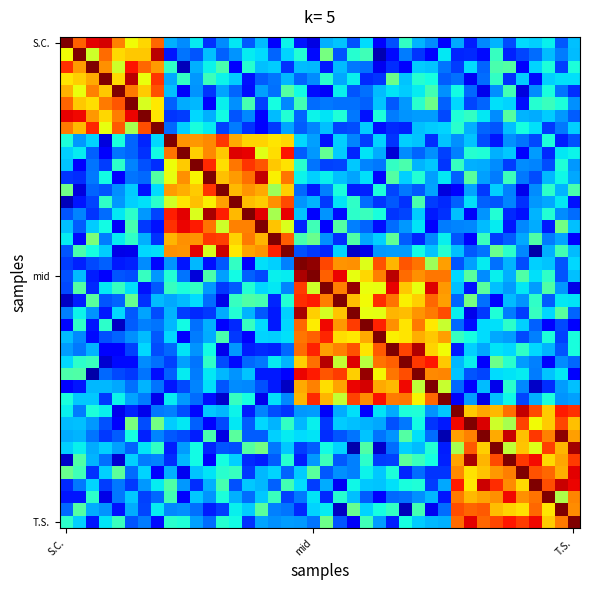

Reading right to left, extract all data points from this chart.

row_0: 0.3	0.2	0.4	0.3	0.3	0.2	0.3	0.3	0.2	0.3	0.1	0.3	0.3	0.4	0.2	0.1	0.3	0.2	0.3	0.3	0.1	0.1	0.4	0.1	0.3	0.2	0.4	0.3	0.2	0.4	0.3	0.3	0.8	0.7	0.6	0.8	0.9	0.9	0.8	1.0
row_1: 0.3	0.2	0.3	0.2	0.2	0.2	0.4	0.1	0.2	0.2	0.4	0.1	0.2	0.2	0.1	0.0	0.4	0.4	0.2	0.5	0.1	0.4	0.3	0.2	0.3	0.4	0.3	0.2	0.3	0.2	0.2	0.1	0.9	0.7	0.7	0.7	0.8	0.6	1.0	0.6
row_2: 0.4	0.2	0.4	0.3	0.1	0.4	0.4	0.2	0.3	0.2	0.2	0.3	0.3	0.1	0.2	0.1	0.2	0.2	0.3	0.2	0.3	0.3	0.2	0.3	0.3	0.4	0.1	0.4	0.4	0.3	0.1	0.4	0.7	0.8	0.9	0.6	0.8	1.0	0.7	0.9
row_3: 0.3	0.3	0.3	0.1	0.3	0.2	0.4	0.2	0.1	0.2	0.2	0.4	0.4	0.3	0.5	0.2	0.2	0.4	0.3	0.4	0.3	0.2	0.3	0.2	0.2	0.1	0.3	0.4	0.4	0.3	0.4	0.3	0.9	0.6	0.9	0.7	1.0	0.7	0.7	0.7
row_4: 0.2	0.2	0.4	0.3	0.1	0.4	0.3	0.1	0.2	0.4	0.3	0.4	0.4	0.3	0.4	0.3	0.2	0.2	0.4	0.1	0.1	0.4	0.5	0.2	0.3	0.1	0.2	0.3	0.2	0.3	0.1	0.3	0.8	0.7	0.8	1.0	0.7	0.8	0.6	0.7
row_5: 0.3	0.4	0.4	0.4	0.1	0.3	0.3	0.2	0.2	0.3	0.2	0.5	0.4	0.3	0.2	0.3	0.2	0.2	0.2	0.2	0.2	0.4	0.3	0.4	0.2	0.4	0.3	0.4	0.1	0.3	0.3	0.2	0.7	0.6	1.0	0.8	0.8	0.7	0.7	0.8
row_6: 0.2	0.3	0.3	0.3	0.3	0.5	0.3	0.4	0.4	0.4	0.2	0.3	0.3	0.3	0.2	0.4	0.1	0.2	0.4	0.4	0.4	0.2	0.4	0.3	0.1	0.3	0.2	0.4	0.3	0.3	0.2	0.2	0.7	1.0	0.9	0.8	0.7	0.7	0.9	0.9
row_7: 0.3	0.2	0.2	0.3	0.4	0.3	0.2	0.2	0.3	0.4	0.3	0.3	0.3	0.2	0.2	0.1	0.3	0.2	0.2	0.3	0.3	0.2	0.3	0.2	0.1	0.2	0.2	0.2	0.4	0.4	0.3	0.2	1.0	0.8	0.6	0.8	0.6	0.9	0.7	0.8
row_8: 0.2	0.2	0.4	0.2	0.2	0.3	0.1	0.2	0.3	0.3	0.3	0.2	0.3	0.3	0.2	0.3	0.2	0.3	0.3	0.1	0.3	0.3	0.7	0.7	0.7	0.7	0.7	0.8	0.8	0.7	0.8	1.0	0.3	0.2	0.2	0.4	0.1	0.3	0.3	0.4
row_9: 0.4	0.4	0.2	0.3	0.1	0.3	0.3	0.4	0.4	0.3	0.2	0.3	0.2	0.3	0.1	0.3	0.4	0.2	0.3	0.5	0.3	0.2	0.9	0.7	0.6	0.9	0.9	0.7	0.8	0.7	1.0	0.8	0.4	0.2	0.2	0.2	0.1	0.2	0.4	0.3
row_10: 0.3	0.4	0.2	0.3	0.3	0.2	0.3	0.3	0.3	0.4	0.2	0.3	0.3	0.4	0.4	0.2	0.3	0.3	0.2	0.2	0.2	0.4	0.7	0.7	0.8	0.9	0.8	0.7	0.9	1.0	0.7	0.6	0.2	0.2	0.3	0.4	0.2	0.2	0.1	0.3
row_11: 0.3	0.4	0.3	0.2	0.2	0.4	0.2	0.3	0.5	0.2	0.4	0.3	0.4	0.3	0.5	0.1	0.3	0.3	0.3	0.4	0.3	0.4	0.8	0.7	0.9	0.8	0.7	0.7	1.0	0.6	0.8	0.6	0.5	0.2	0.2	0.1	0.4	0.2	0.2	0.2
row_12: 0.4	0.3	0.4	0.3	0.1	0.3	0.3	0.2	0.3	0.1	0.1	0.3	0.2	0.2	0.2	0.4	0.2	0.2	0.4	0.3	0.2	0.2	0.7	0.5	0.7	0.8	0.7	1.0	0.9	0.7	0.7	0.7	0.3	0.1	0.3	0.3	0.2	0.2	0.1	0.5
row_13: 0.1	0.4	0.3	0.3	0.2	0.3	0.2	0.2	0.3	0.2	0.2	0.2	0.4	0.2	0.2	0.2	0.2	0.4	0.4	0.2	0.3	0.3	0.8	0.8	0.7	0.7	1.0	0.7	0.7	0.7	0.7	0.6	0.4	0.3	0.3	0.3	0.4	0.2	0.1	0.1
row_14: 0.2	0.3	0.4	0.3	0.1	0.2	0.4	0.3	0.1	0.3	0.2	0.2	0.3	0.2	0.2	0.4	0.4	0.4	0.1	0.3	0.1	0.3	0.9	0.6	0.9	1.0	0.7	0.9	1.0	0.6	0.9	0.9	0.2	0.3	0.4	0.4	0.2	0.2	0.3	0.2
row_15: 0.3	0.5	0.1	0.3	0.3	0.1	0.4	0.3	0.3	0.3	0.2	0.1	0.4	0.3	0.2	0.1	0.2	0.3	0.5	0.1	0.4	0.2	0.6	0.7	1.0	0.8	0.8	0.6	0.8	0.9	0.9	0.9	0.1	0.2	0.4	0.1	0.4	0.3	0.2	0.3
row_16: 0.1	0.3	0.2	0.4	0.3	0.2	0.2	0.4	0.1	0.2	0.4	0.3	0.2	0.2	0.5	0.3	0.3	0.4	0.2	0.3	0.5	0.4	0.8	1.0	0.7	0.8	0.7	0.8	0.8	0.8	0.8	0.7	0.2	0.3	0.4	0.4	0.2	0.5	0.1	0.4
row_17: 0.3	0.4	0.3	0.0	0.3	0.4	0.5	0.2	0.2	0.3	0.4	0.3	0.4	0.3	0.3	0.3	0.1	0.1	0.3	0.2	0.2	0.2	1.0	0.9	0.8	0.7	0.7	0.9	0.6	0.9	0.8	0.8	0.3	0.3	0.1	0.1	0.3	0.4	0.4	0.2
row_18: 0.3	0.2	0.3	0.3	0.2	0.3	0.2	0.4	0.3	0.2	0.7	0.5	0.8	0.8	0.7	0.8	0.6	0.8	0.8	0.8	1.0	1.0	0.3	0.3	0.3	0.1	0.4	0.2	0.1	0.3	0.1	0.3	0.1	0.3	0.2	0.2	0.2	0.2	0.2	0.2
row_19: 0.3	0.2	0.4	0.3	0.4	0.3	0.4	0.3	0.5	0.3	0.8	0.8	0.8	0.8	0.9	0.8	0.7	0.6	0.9	0.8	1.0	1.0	0.4	0.4	0.2	0.2	0.4	0.3	0.4	0.1	0.2	0.4	0.3	0.4	0.2	0.2	0.1	0.2	0.3	0.2
row_20: 0.1	0.3	0.4	0.3	0.4	0.3	0.3	0.5	0.1	0.3	0.7	0.9	0.6	0.7	0.9	0.6	0.6	1.0	0.8	1.0	0.6	0.8	0.3	0.4	0.3	0.4	0.2	0.2	0.3	0.4	0.4	0.4	0.2	0.1	0.3	0.4	0.4	0.2	0.4	0.2
row_21: 0.3	0.4	0.2	0.4	0.3	0.3	0.1	0.2	0.5	0.2	0.7	0.8	0.7	0.7	0.8	0.9	0.6	0.7	1.0	0.8	0.9	0.9	0.4	0.2	0.4	0.4	0.4	0.1	0.2	0.3	0.3	0.3	0.3	0.2	0.5	0.2	0.2	0.5	0.2	0.1
row_22: 0.2	0.5	0.3	0.4	0.2	0.2	0.4	0.2	0.1	0.4	0.8	0.8	0.8	0.7	0.7	0.6	0.6	1.0	0.7	0.6	0.7	1.0	0.3	0.2	0.2	0.3	0.4	0.3	0.2	0.2	0.2	0.3	0.2	0.3	0.2	0.3	0.2	0.3	0.4	0.3
row_23: 0.1	0.2	0.1	0.2	0.3	0.4	0.3	0.3	0.1	0.2	0.6	0.7	0.8	0.7	0.8	0.9	1.0	0.8	0.7	0.9	0.7	0.8	0.3	0.1	0.3	0.4	0.2	0.1	0.3	0.2	0.4	0.3	0.2	0.3	0.2	0.1	0.4	0.1	0.4	0.1
row_24: 0.4	0.2	0.4	0.3	0.2	0.3	0.3	0.3	0.4	0.4	0.7	0.7	0.7	0.7	0.7	1.0	0.7	0.7	0.7	0.9	0.8	0.8	0.3	0.3	0.3	0.1	0.2	0.4	0.3	0.2	0.1	0.3	0.2	0.3	0.3	0.2	0.2	0.1	0.3	0.3
row_25: 0.4	0.2	0.3	0.3	0.4	0.3	0.3	0.3	0.3	0.2	0.6	0.7	1.0	0.8	1.0	0.8	0.7	0.8	0.8	0.7	0.9	0.8	0.2	0.2	0.2	0.2	0.3	0.1	0.4	0.3	0.4	0.2	0.2	0.3	0.2	0.1	0.1	0.3	0.2	0.3
row_26: 0.2	0.3	0.1	0.3	0.3	0.4	0.5	0.1	0.4	0.3	0.7	0.9	0.8	1.0	0.8	0.8	0.6	0.9	0.6	1.0	0.8	0.7	0.3	0.4	0.2	0.2	0.1	0.2	0.4	0.2	0.3	0.2	0.2	0.3	0.1	0.1	0.1	0.4	0.4	0.3
row_27: 0.1	0.4	0.3	0.2	0.4	0.3	0.3	0.2	0.2	0.3	0.8	0.8	1.0	0.8	0.8	0.6	1.0	0.7	0.8	0.8	0.9	0.9	0.1	0.2	0.2	0.3	0.3	0.3	0.4	0.2	0.4	0.2	0.1	0.2	0.2	0.2	0.2	0.0	0.4	0.4
row_28: 0.3	0.3	0.2	0.1	0.3	0.4	0.1	0.3	0.1	0.2	0.6	1.0	0.6	0.9	0.7	0.7	0.9	0.9	0.7	0.7	0.8	0.7	0.1	0.2	0.2	0.3	0.3	0.2	0.3	0.3	0.2	0.1	0.2	0.3	0.2	0.3	0.3	0.3	0.1	0.1
row_29: 0.3	0.3	0.4	0.3	0.2	0.4	0.3	0.1	0.3	0.1	1.0	0.8	0.6	0.8	0.8	0.9	0.8	0.8	0.6	0.7	0.9	0.7	0.3	0.3	0.1	0.4	0.4	0.1	0.1	0.2	0.3	0.4	0.1	0.2	0.3	0.4	0.2	0.3	0.3	0.4
row_30: 0.9	0.9	0.7	0.8	0.9	0.8	0.7	0.7	0.7	1.0	0.3	0.3	0.4	0.4	0.3	0.4	0.1	0.3	0.3	0.1	0.3	0.3	0.2	0.2	0.3	0.2	0.4	0.3	0.3	0.1	0.2	0.3	0.2	0.1	0.2	0.1	0.4	0.4	0.2	0.4
row_31: 0.7	0.8	0.7	0.6	0.8	0.6	0.6	0.9	1.0	0.9	0.1	0.2	0.4	0.2	0.2	0.3	0.3	0.3	0.3	0.2	0.4	0.3	0.4	0.3	0.3	0.2	0.4	0.2	0.1	0.2	0.4	0.3	0.5	0.2	0.5	0.1	0.2	0.3	0.3	0.3
row_32: 0.7	1.0	0.8	0.9	0.7	0.9	0.7	1.0	0.8	0.7	0.0	0.2	0.3	0.5	0.3	0.2	0.3	0.2	0.2	0.2	0.3	0.3	0.4	0.3	0.2	0.2	0.5	0.1	0.4	0.2	0.2	0.2	0.3	0.2	0.4	0.2	0.2	0.2	0.3	0.3
row_33: 1.0	0.7	0.8	0.6	0.7	0.6	1.0	0.7	0.8	0.6	0.2	0.4	0.3	0.3	0.2	0.1	0.4	0.0	0.3	0.4	0.2	0.2	0.3	0.2	0.5	0.5	0.2	0.2	0.2	0.4	0.3	0.2	0.4	0.3	0.2	0.3	0.3	0.3	0.4	0.3
row_34: 0.8	0.7	0.7	0.9	0.9	1.0	0.8	0.7	1.0	0.7	0.2	0.4	0.4	0.5	0.2	0.2	0.4	0.3	0.2	0.4	0.3	0.2	0.4	0.2	0.2	0.2	0.3	0.4	0.1	0.4	0.3	0.2	0.3	0.2	0.3	0.1	0.2	0.3	0.4	0.1
row_35: 0.9	0.7	0.8	0.8	1.0	0.8	0.7	0.7	0.7	0.8	0.2	0.2	0.2	0.2	0.4	0.3	0.4	0.3	0.3	0.2	0.5	0.3	0.2	0.3	0.3	0.2	0.4	0.4	0.3	0.3	0.1	0.3	0.1	0.3	0.2	0.5	0.3	0.2	0.4	0.5
row_36: 0.9	0.9	0.8	1.0	0.7	0.8	0.9	0.9	0.7	0.9	0.3	0.2	0.4	0.4	0.3	0.3	0.3	0.4	0.1	0.3	0.2	0.3	0.4	0.2	0.3	0.3	0.2	0.4	0.3	0.2	0.3	0.4	0.4	0.3	0.2	0.2	0.2	0.3	0.2	0.2
row_37: 0.8	0.6	1.0	0.8	0.8	0.9	0.8	0.7	0.7	0.8	0.1	0.3	0.3	0.2	0.2	0.1	0.2	0.3	0.4	0.2	0.3	0.2	0.2	0.4	0.3	0.2	0.3	0.4	0.3	0.3	0.1	0.4	0.2	0.2	0.3	0.2	0.1	0.4	0.1	0.1
row_38: 0.8	1.0	0.7	0.8	0.7	0.7	0.7	0.8	0.8	0.8	0.2	0.1	0.4	0.1	0.4	0.4	0.3	0.5	0.1	0.4	0.3	0.2	0.2	0.3	0.5	0.3	0.4	0.2	0.2	0.2	0.3	0.3	0.4	0.2	0.3	0.1	0.3	0.3	0.4	0.2
row_39: 1.0	0.8	0.7	0.9	0.8	0.9	0.8	0.8	0.9	0.8	0.3	0.3	0.3	0.4	0.2	0.3	0.4	0.1	0.2	0.5	0.2	0.3	0.3	0.3	0.3	0.2	0.4	0.4	0.2	0.3	0.4	0.4	0.1	0.2	0.2	0.4	0.3	0.1	0.3	0.4